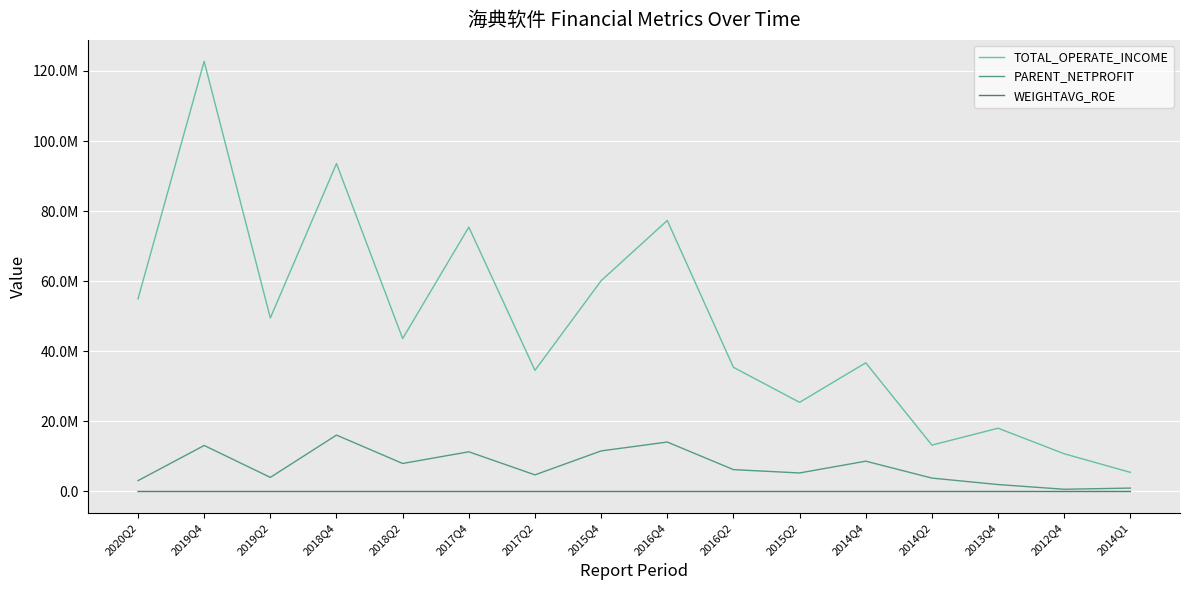

At which category is the sum across all series the highest?

2019Q4